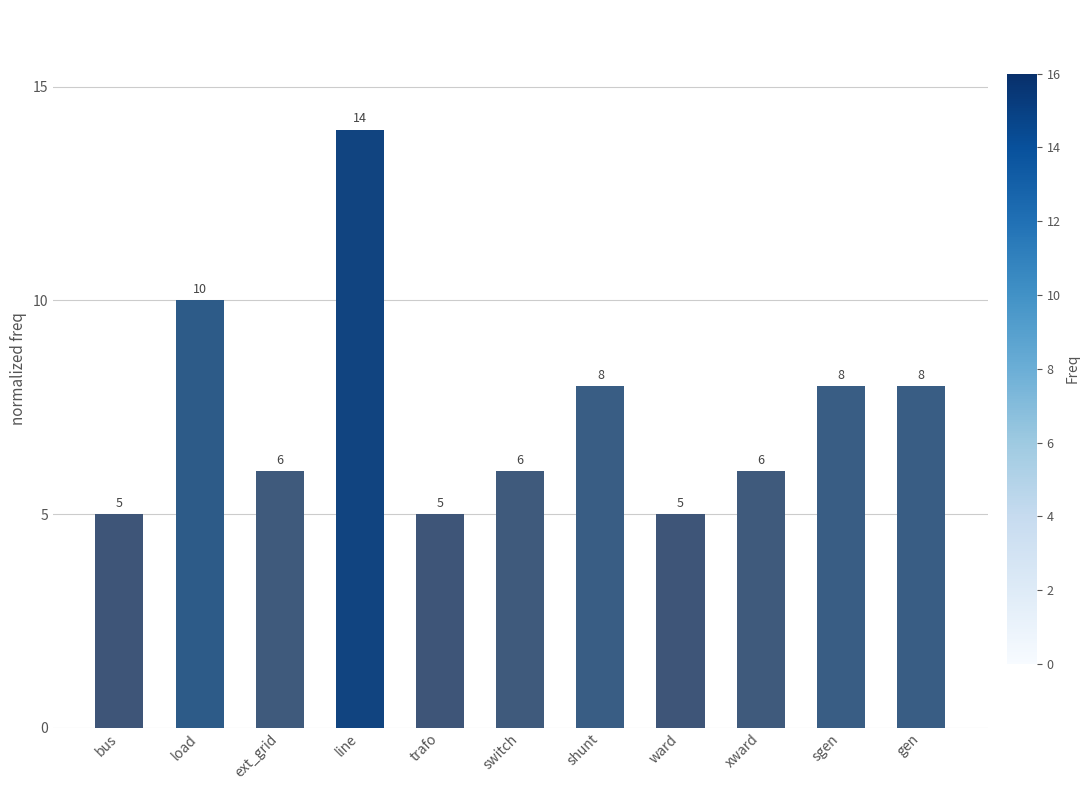

What value does the data have at gen?

8